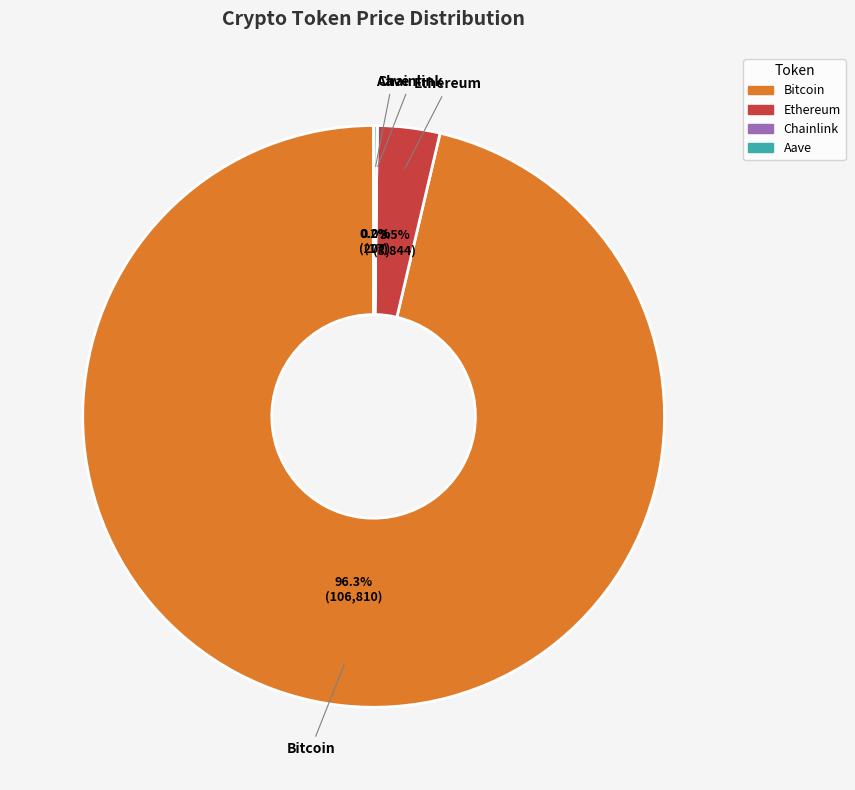

The Bitcoin slice represents 96% of the pie. True or false?

True